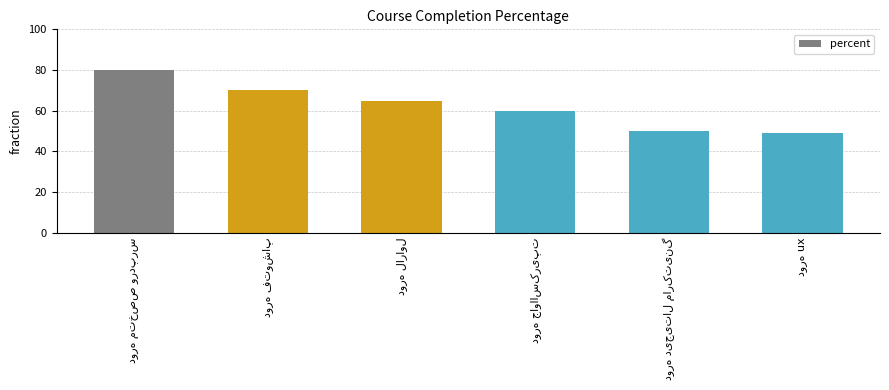

What is the greatest value displayed?

80